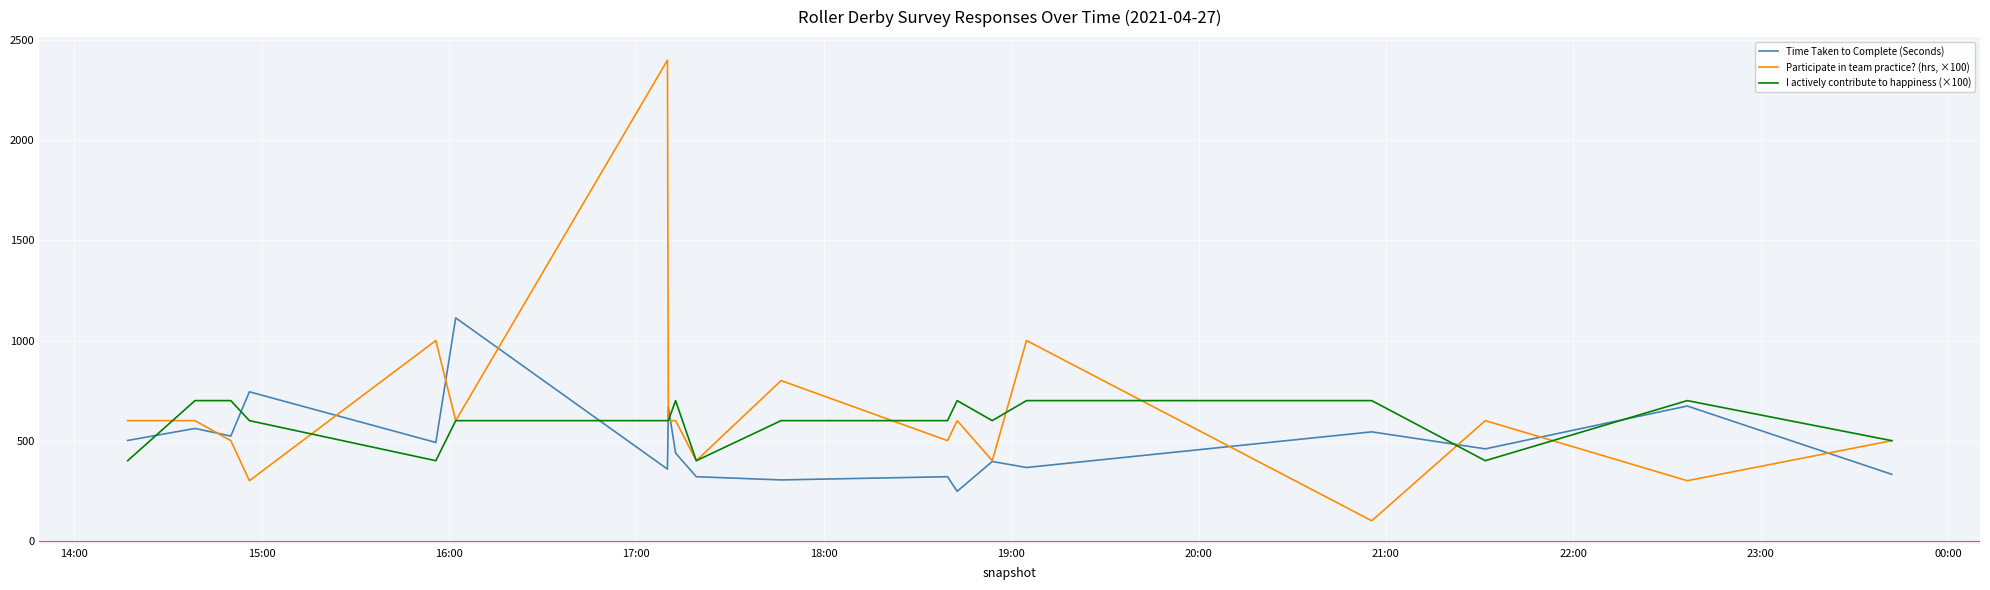

How many lines are shown in the chart?

3